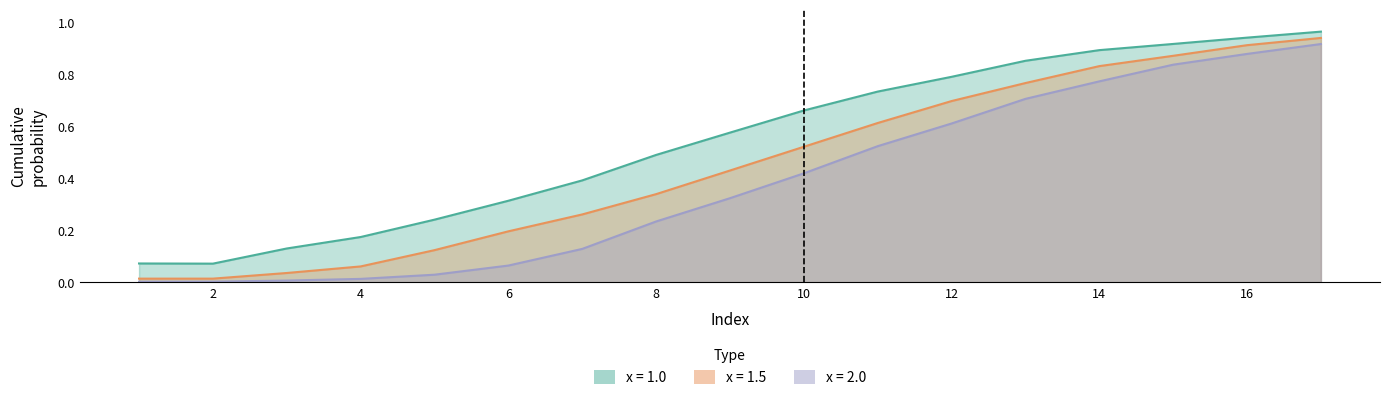

True or false: x=2.0 and x=1.0 intersect in this chart.

False